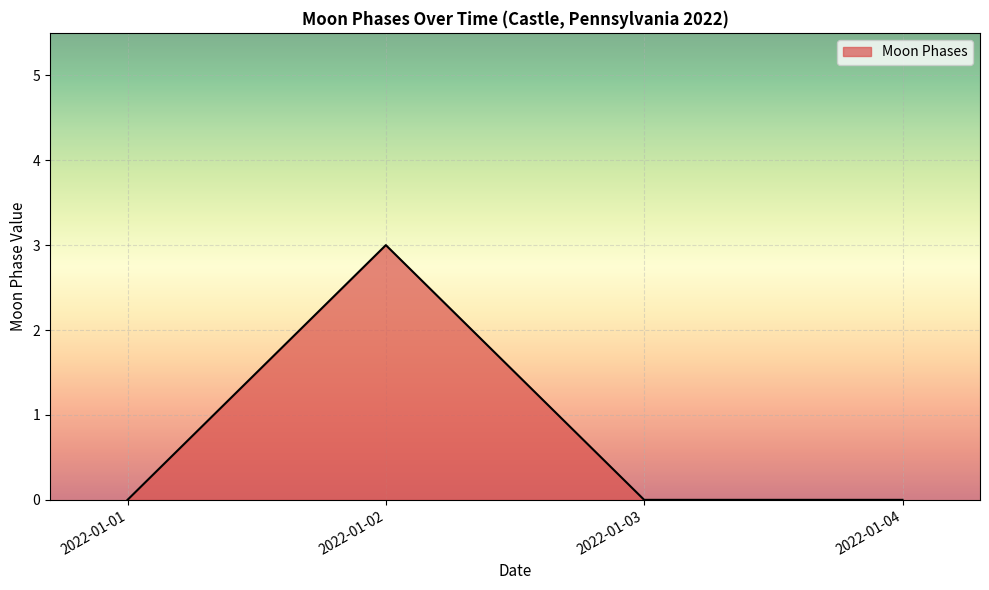

What is the greatest value displayed?

3